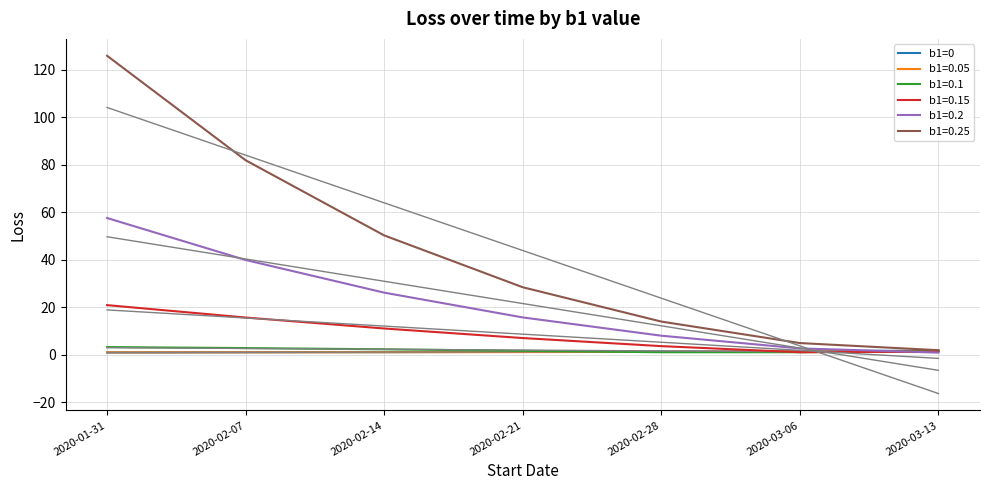

True or false: b1=0 trend has a value of 2.4 at 2020-02-21.

False